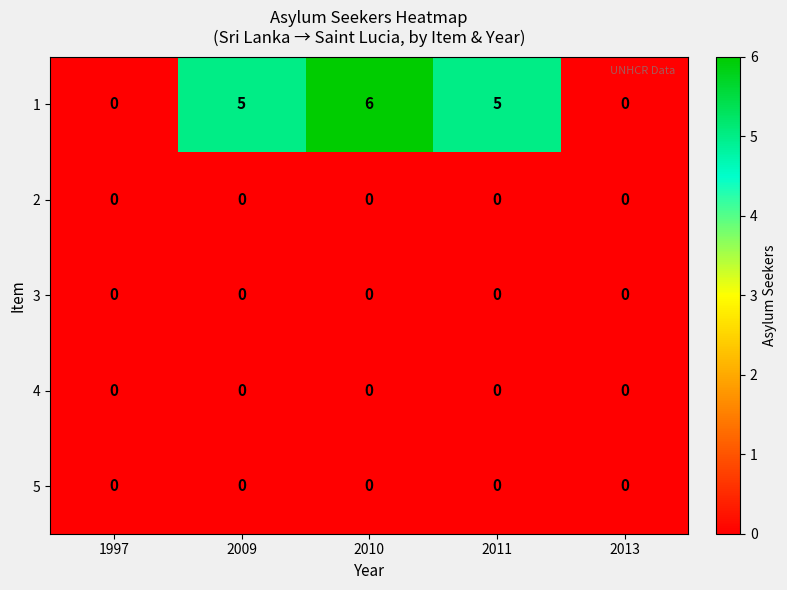

What is the total value across all series at 2009?

5